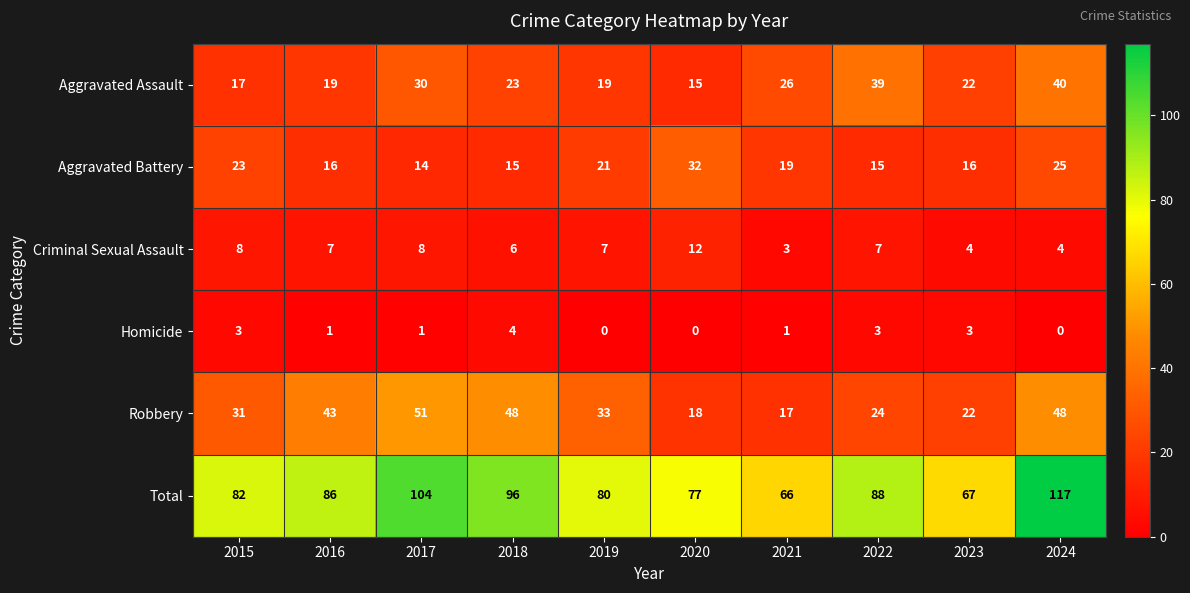

List the series in order of their peak value, highest first.

Total, Robbery, Aggravated Assault, Aggravated Battery, Criminal Sexual Assault, Homicide